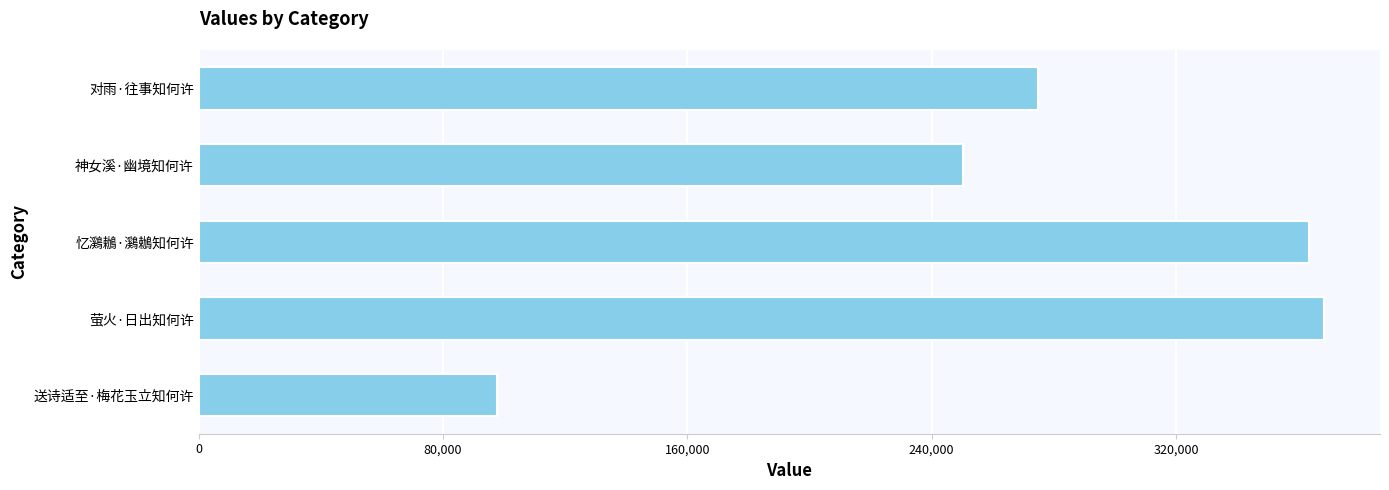

Does the chart contain any negative values?

No